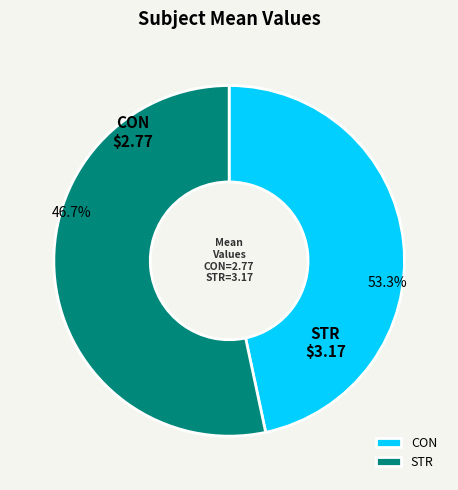

To the nearest percent, what is the average slice percentage?

50%